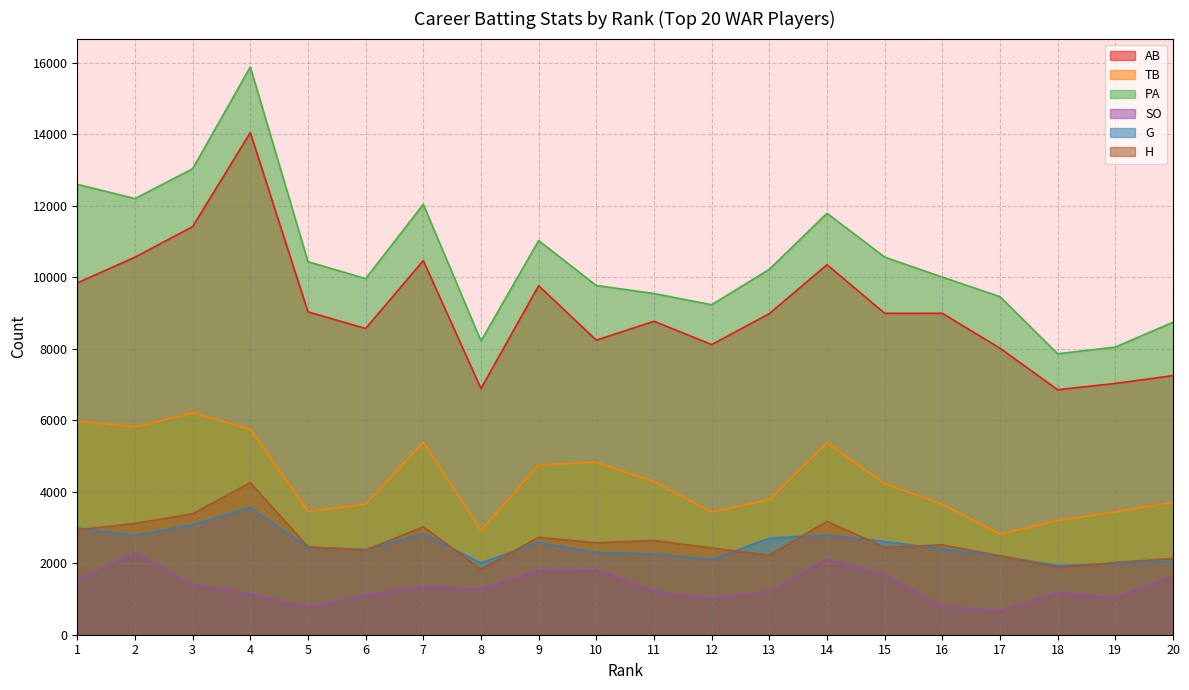

Which has a higher value, 15 or 2?

2